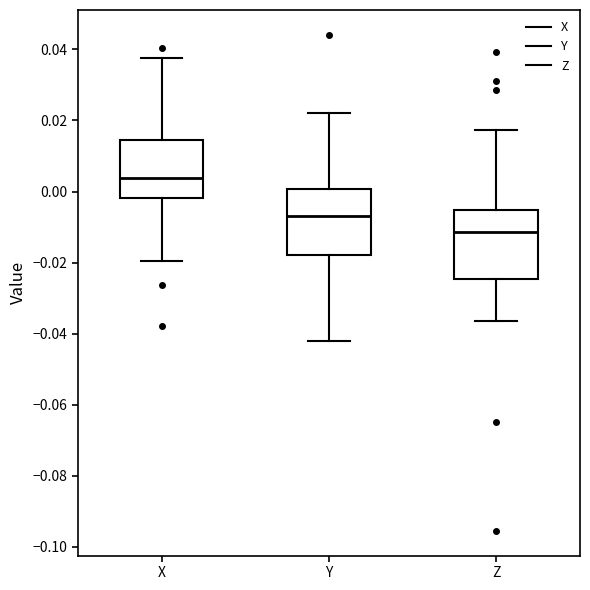

Reading left to right, transcribe this box plot: for each box, give where its median line is, the range the box spans, and where its two whiskers end, as read against the y-axis. The values are not printed on the chart, so give them approximately, as read against the axis.

X: median 0.004, box -0.002 to 0.014, whiskers -0.020 to 0.038
Y: median -0.006, box -0.018 to 0.000, whiskers -0.042 to 0.022
Z: median -0.012, box -0.024 to -0.006, whiskers -0.036 to 0.018